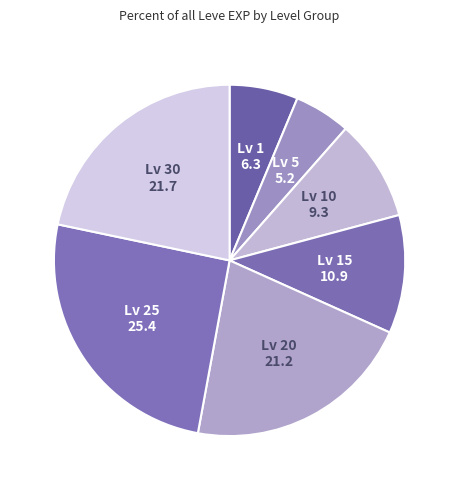

Is it true that Lv 10 is 9% of the pie?

True